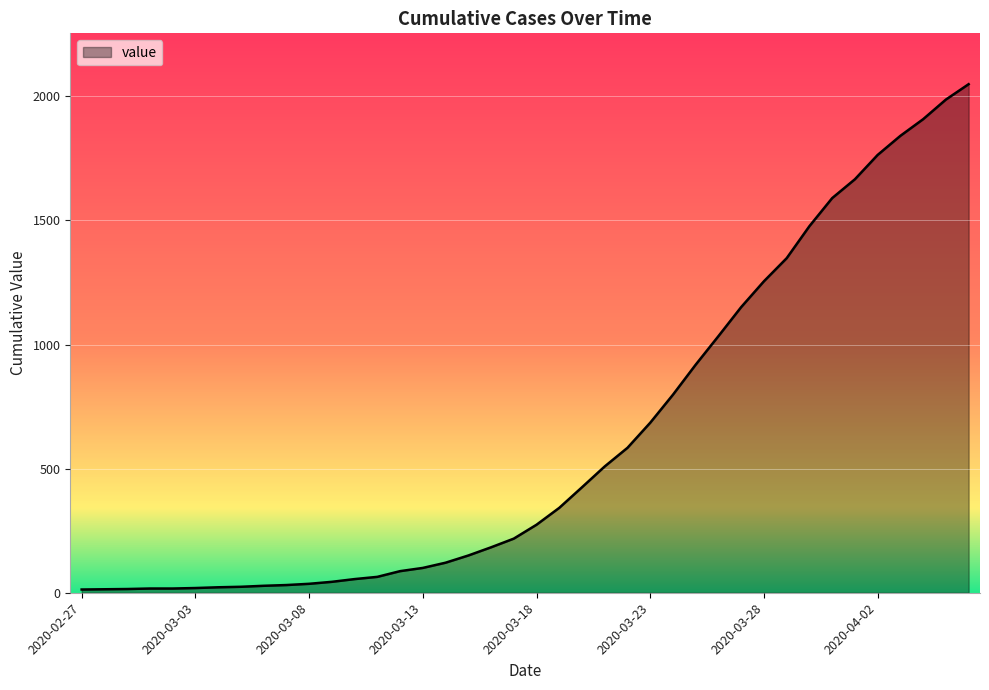

What is the maximum value shown in the chart?

2049